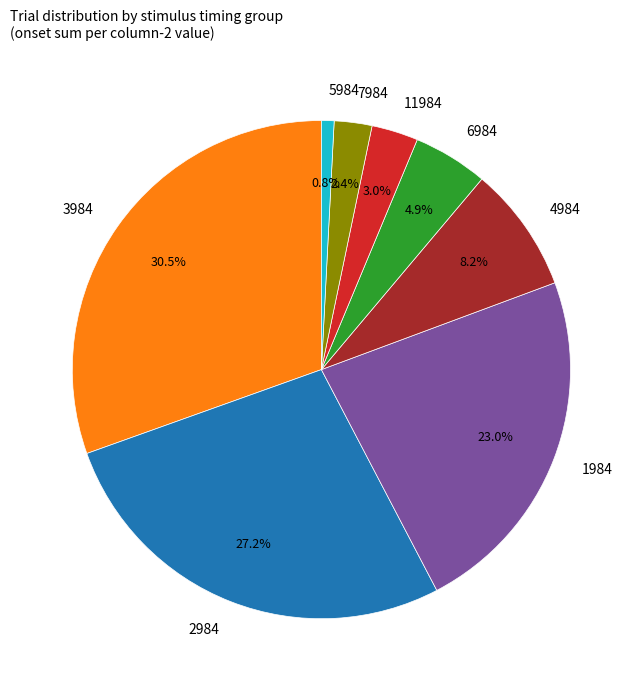

Which has a higher value, 2984 or 5984?

2984